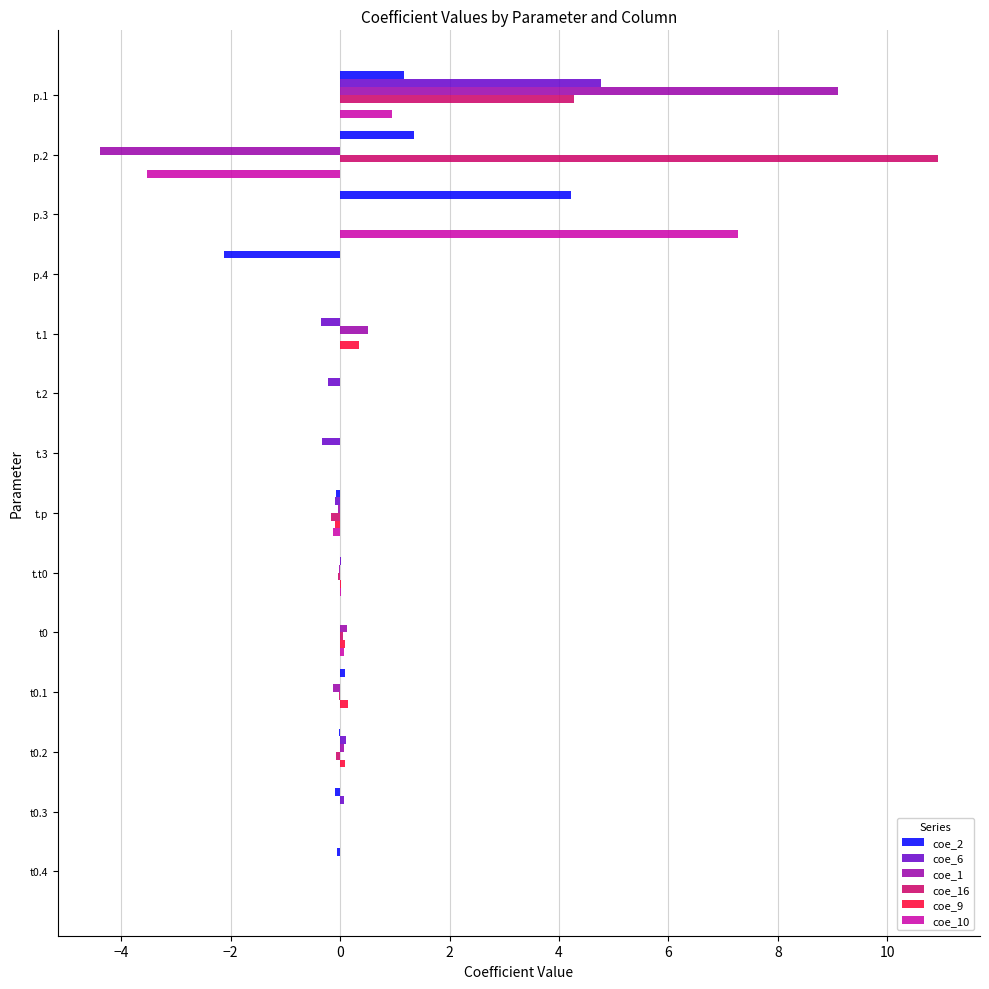

The value of coe_2 at t0 is -0.0. True or false?

True